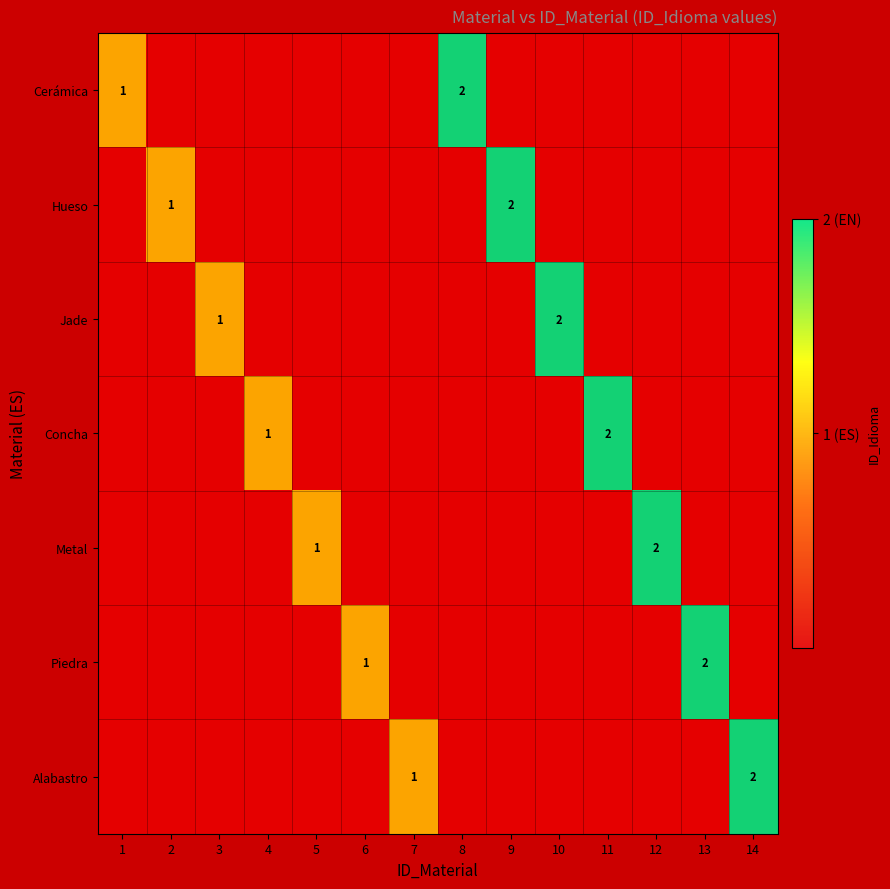

At which category is the sum across all series the highest?

8